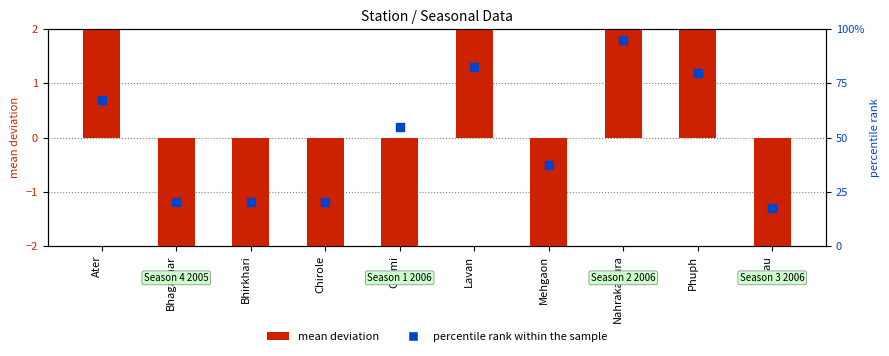

Which series has the largest total across all categories?

percentile rank within the sample